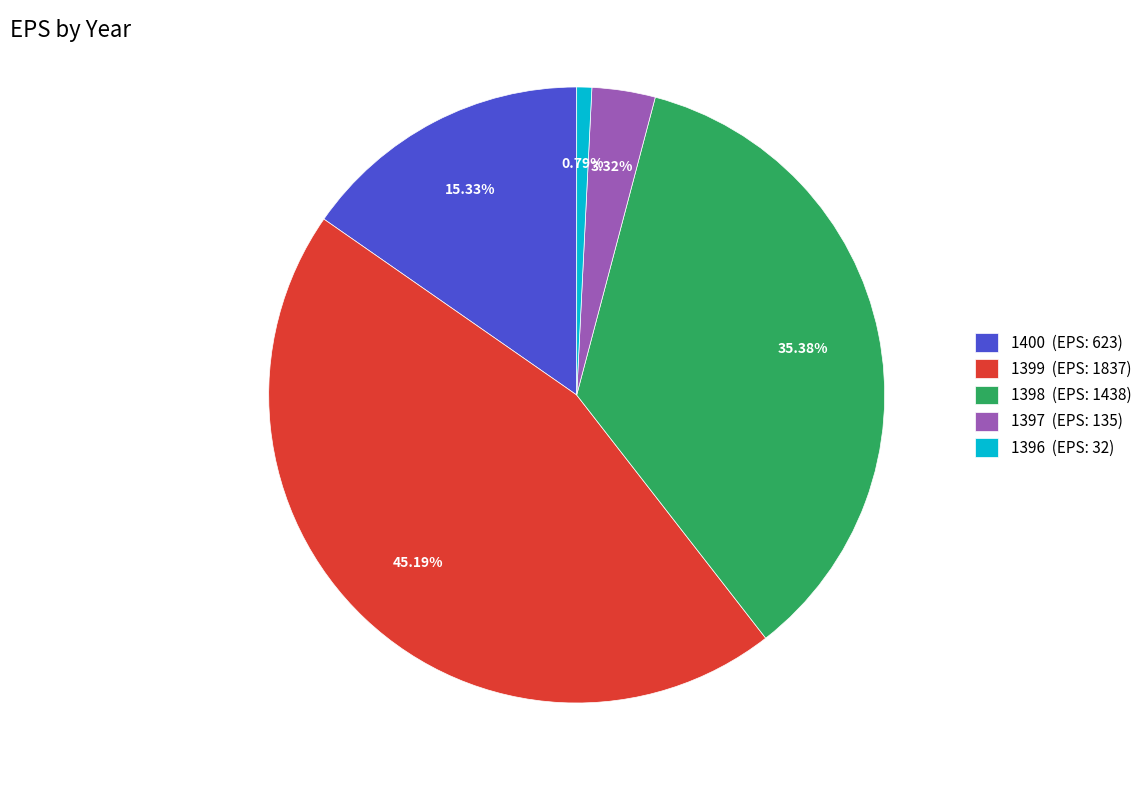

Does 1399 account for over 50% of the chart?

No